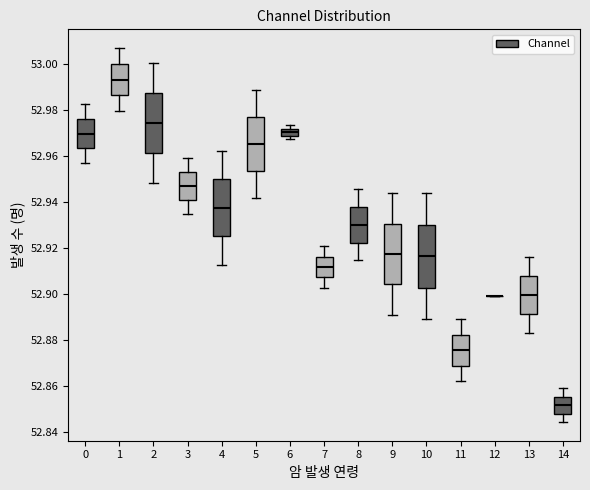

Reading left to right, transcribe this box plot: for each box, give where its median line is, the range the box spans, and where its two whiskers end, as read against the y-axis. The values are not printed on the chart, so give them approximately, as read against the axis.

0: median 52.970, box 52.964 to 52.976, whiskers 52.956 to 52.982
1: median 52.994, box 52.986 to 53.000, whiskers 52.980 to 53.006
2: median 52.974, box 52.962 to 52.988, whiskers 52.948 to 53.000
3: median 52.948, box 52.940 to 52.954, whiskers 52.934 to 52.960
4: median 52.938, box 52.926 to 52.950, whiskers 52.912 to 52.962
5: median 52.966, box 52.954 to 52.976, whiskers 52.942 to 52.988
6: median 52.970, box 52.968 to 52.972, whiskers 52.968 (just below the box's lower edge) to 52.974
7: median 52.912, box 52.908 to 52.916, whiskers 52.902 to 52.920
8: median 52.930, box 52.922 to 52.938, whiskers 52.914 to 52.946
9: median 52.918, box 52.904 to 52.930, whiskers 52.890 to 52.944
10: median 52.916, box 52.902 to 52.930, whiskers 52.890 to 52.944
11: median 52.876, box 52.868 to 52.882, whiskers 52.862 to 52.890
12: box collapsed to a line at 52.898, whiskers 52.898 to 52.898
13: median 52.900, box 52.892 to 52.908, whiskers 52.882 to 52.916
14: median 52.852, box 52.848 to 52.856, whiskers 52.844 to 52.858